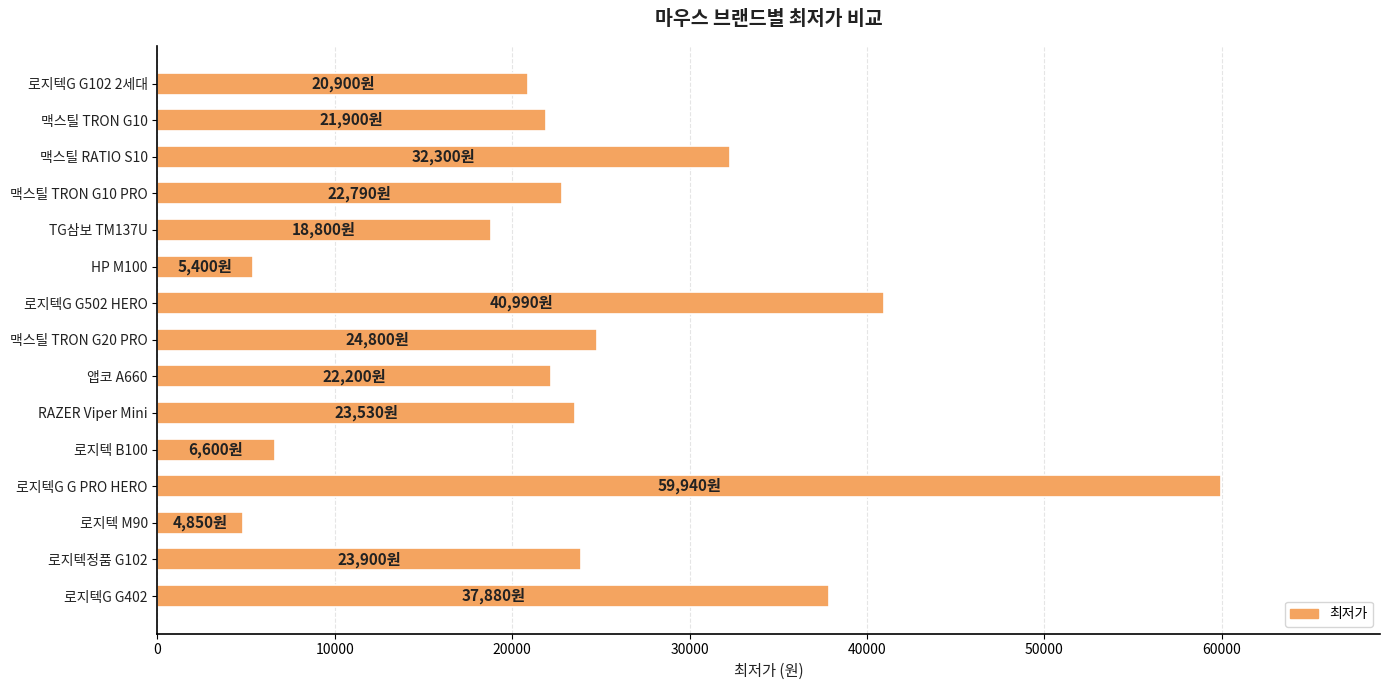

What is the smallest value displayed?

4850